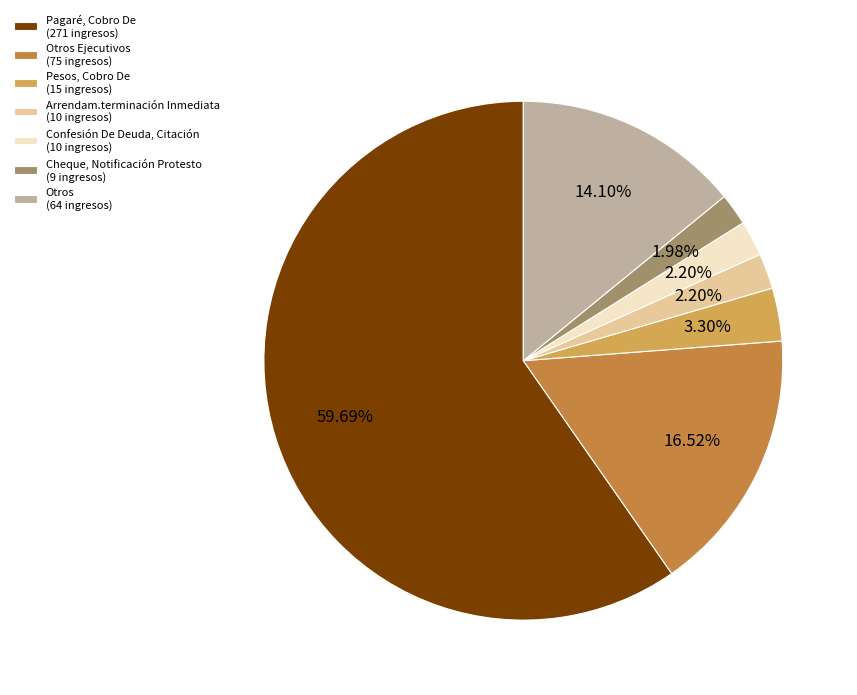

What is the ratio of the value at Cheque, Notificación Protesto (9 ingresos) to the value at Pesos, Cobro De (15 ingresos)?

0.6